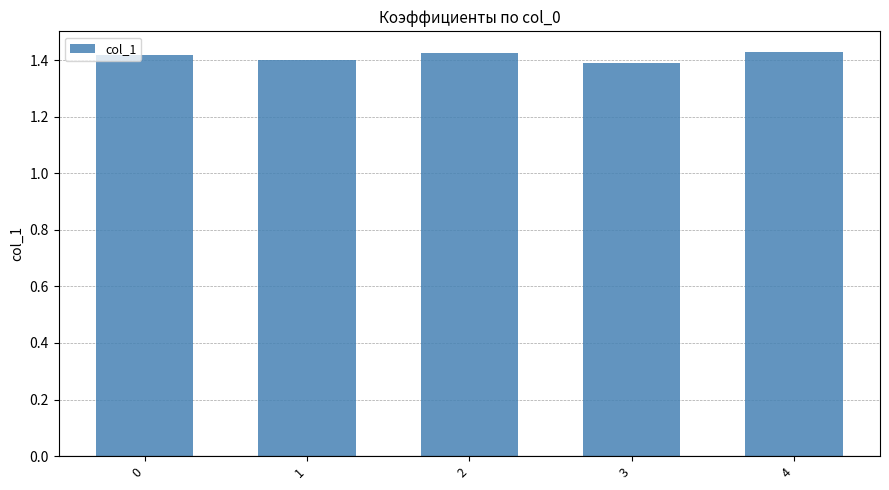

Count the values in the range 1 to 2.

5